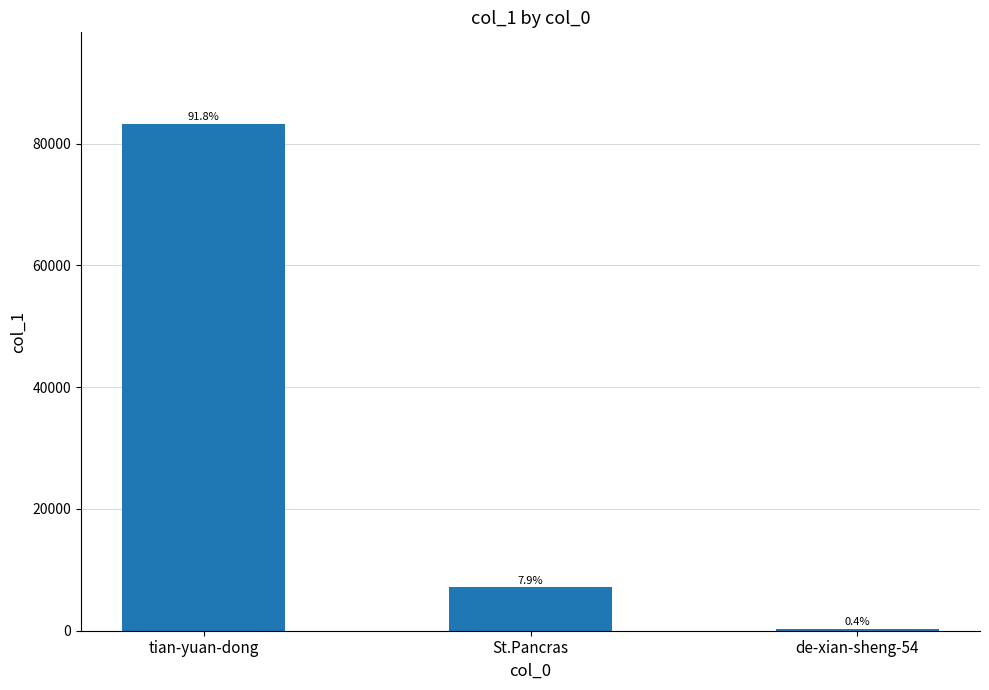

How many bars are there in total?

3